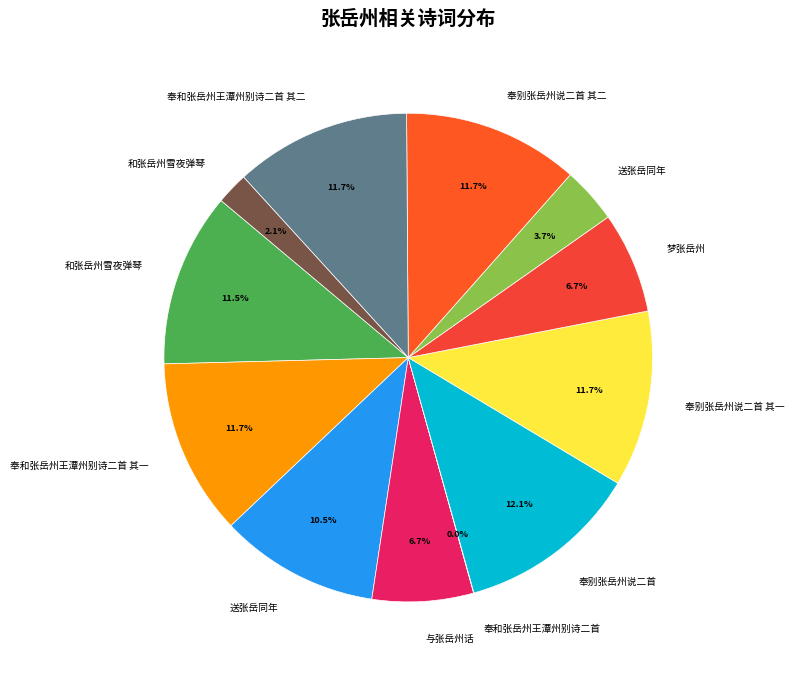

To the nearest percent, what is the average slice percentage?

8%